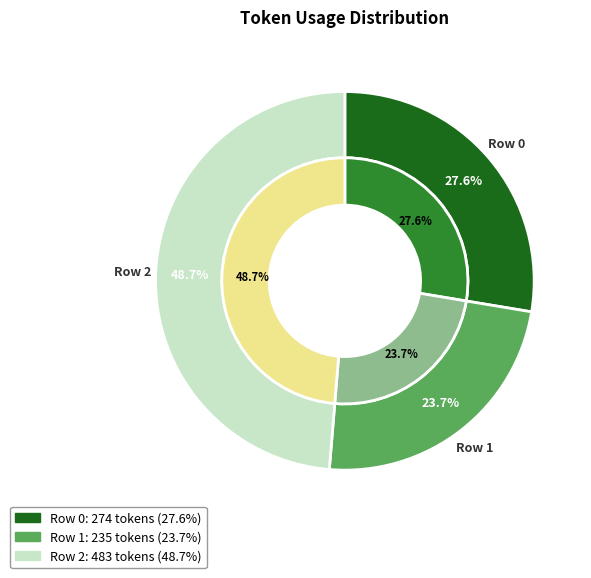

Is there any slice that represents more than half of the pie?

No